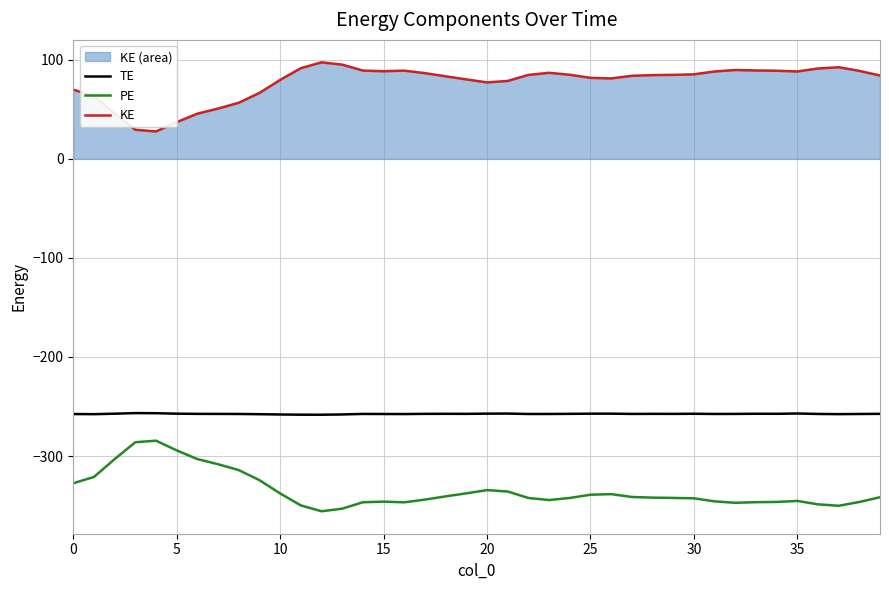

List the series in order of their peak value, lowest first.

PE, TE, KE